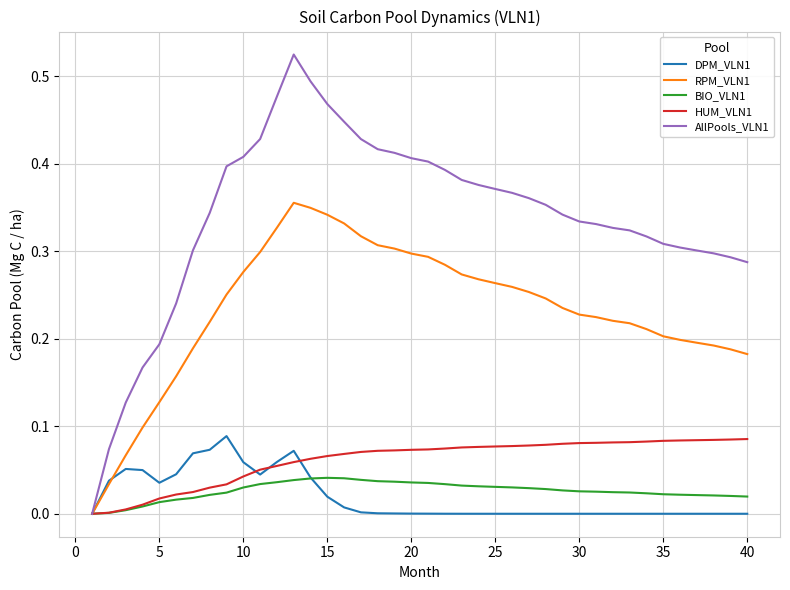

Which series has the largest total across all categories?

AllPools_VLN1